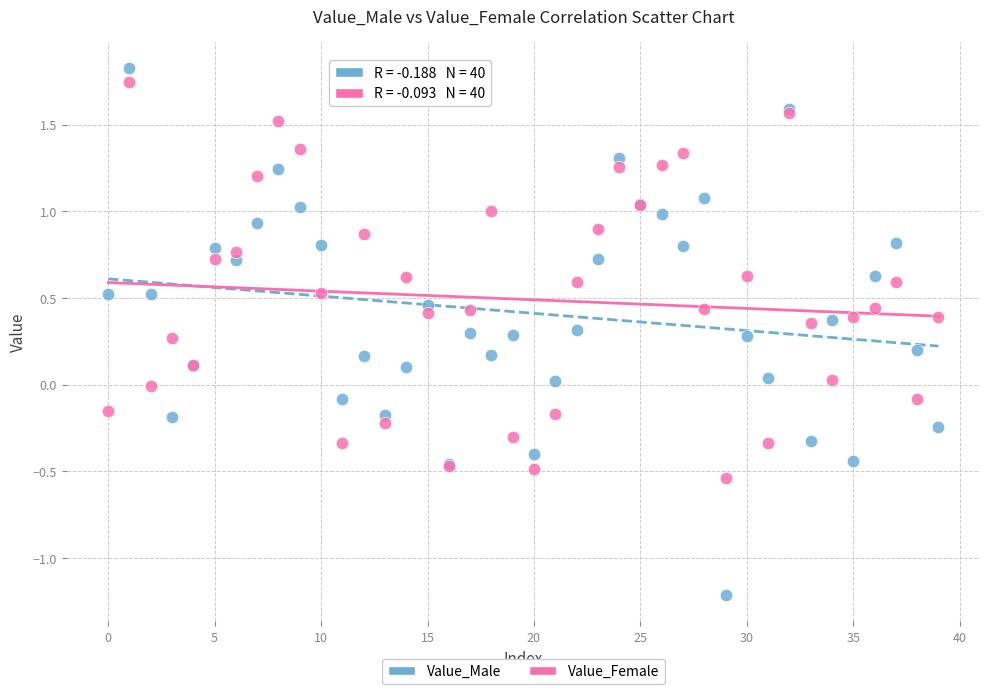

What are all the series names shown in the legend?

Value_Male, Value_Female